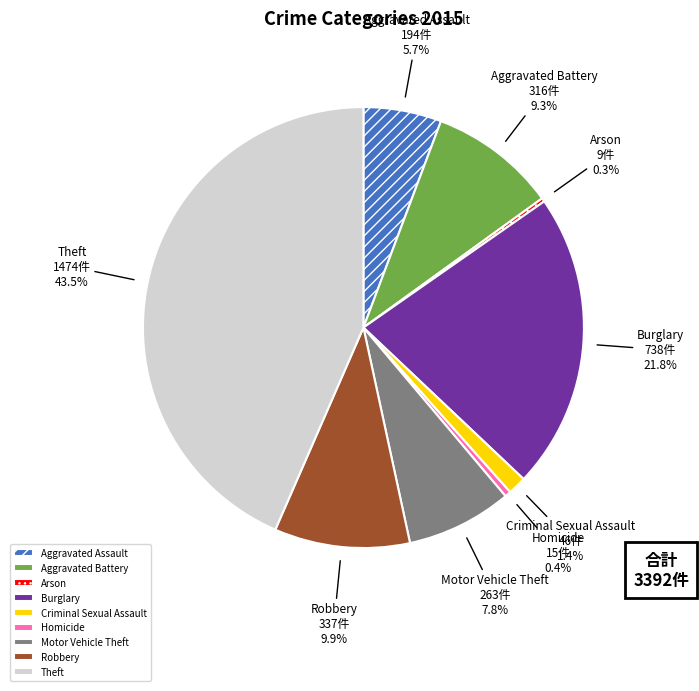

Which category has the biggest portion of the pie?

Theft